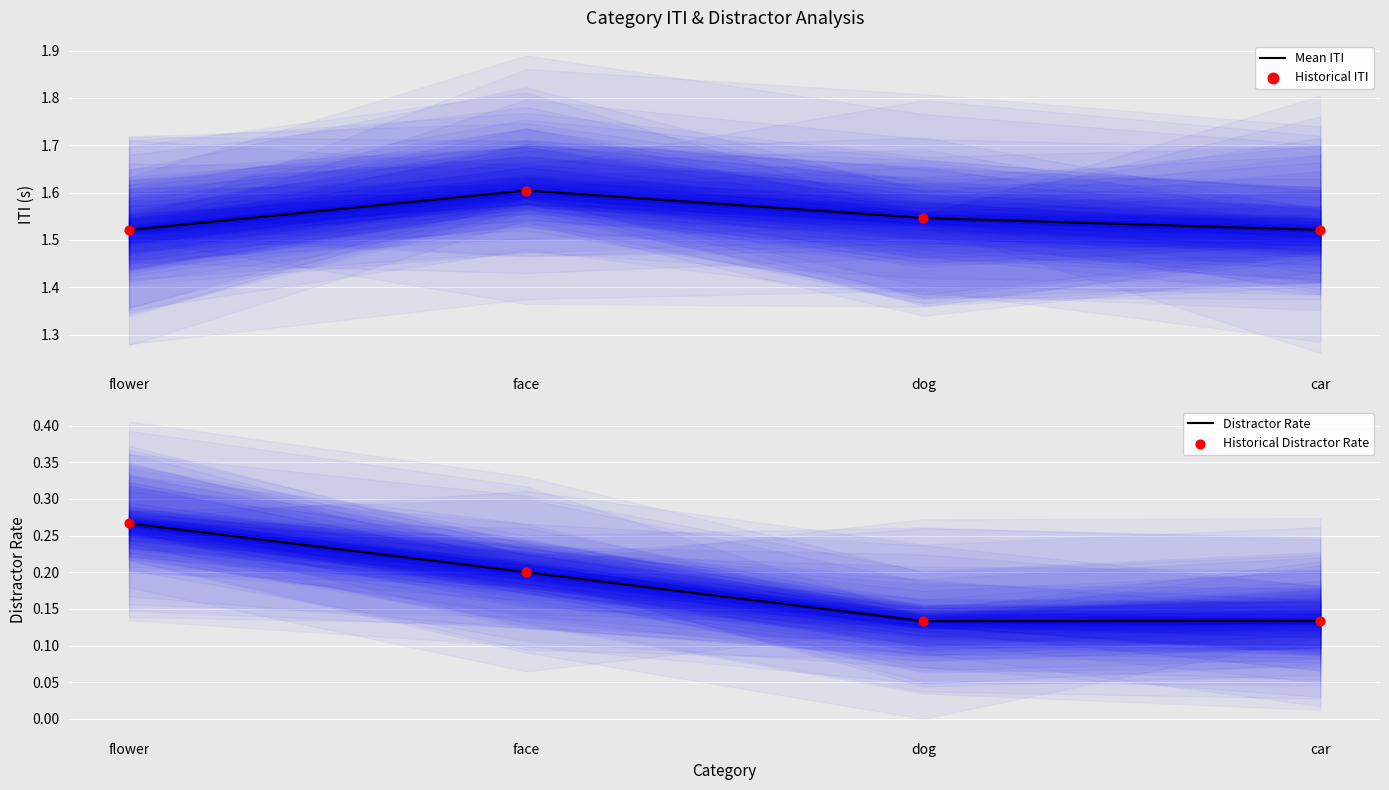

Which series reaches the maximum Y coordinate?

Mean ITI